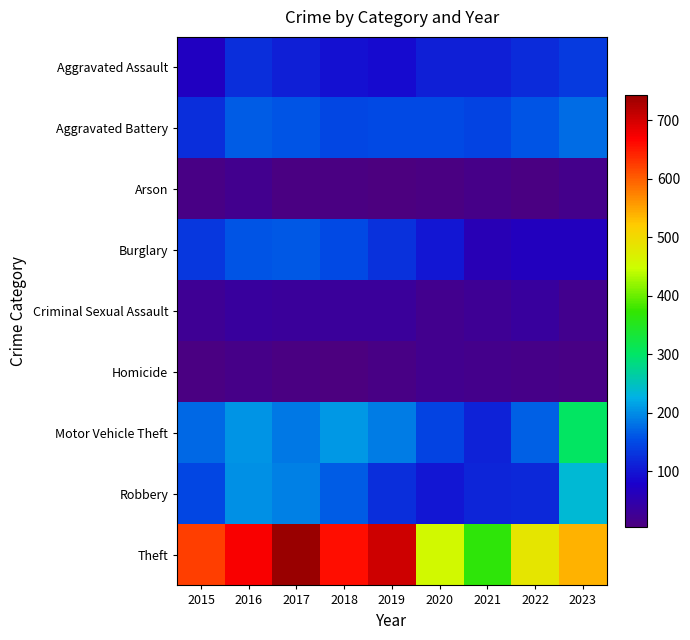

At how many categories does at least one series exceed 226?

9